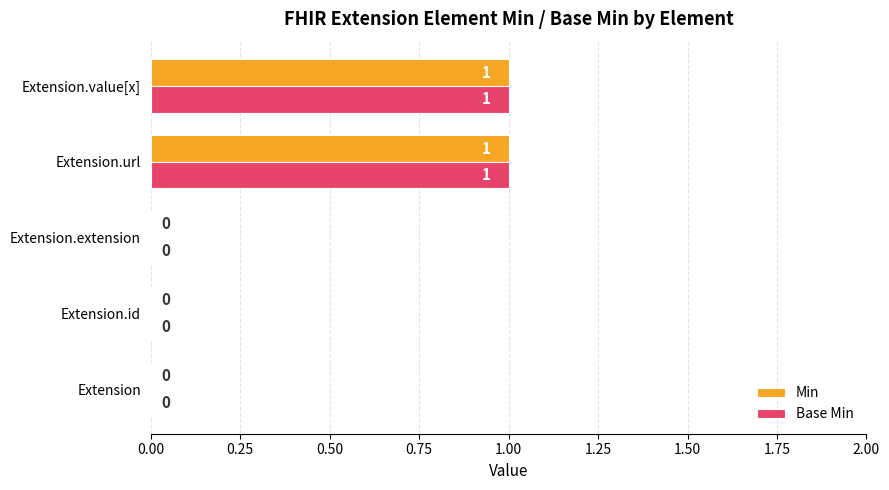

How many Base Min values are between 0 and 1?

5